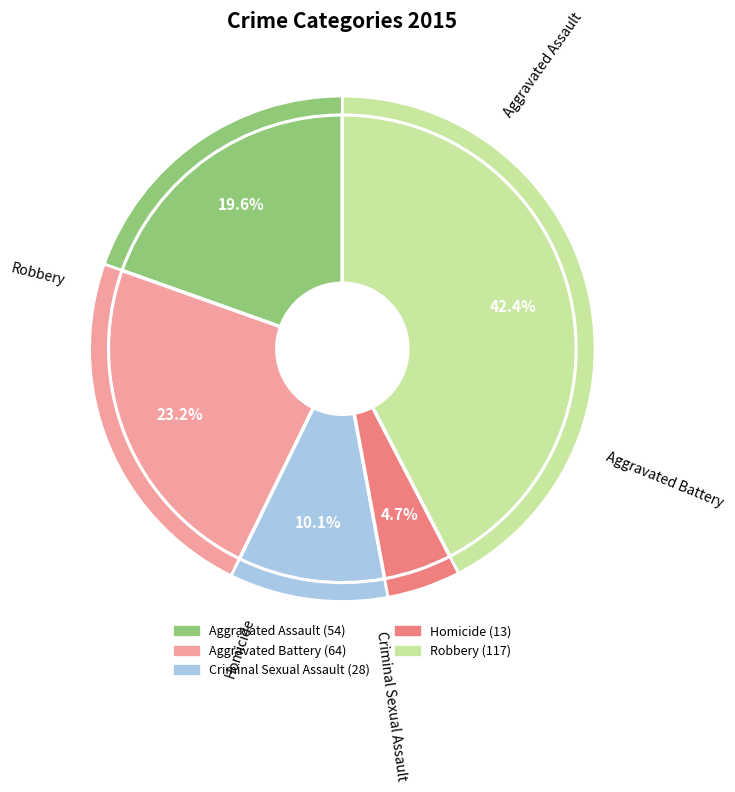

Do Criminal Sexual Assault and Aggravated Assault together represent more than half of the pie?

No